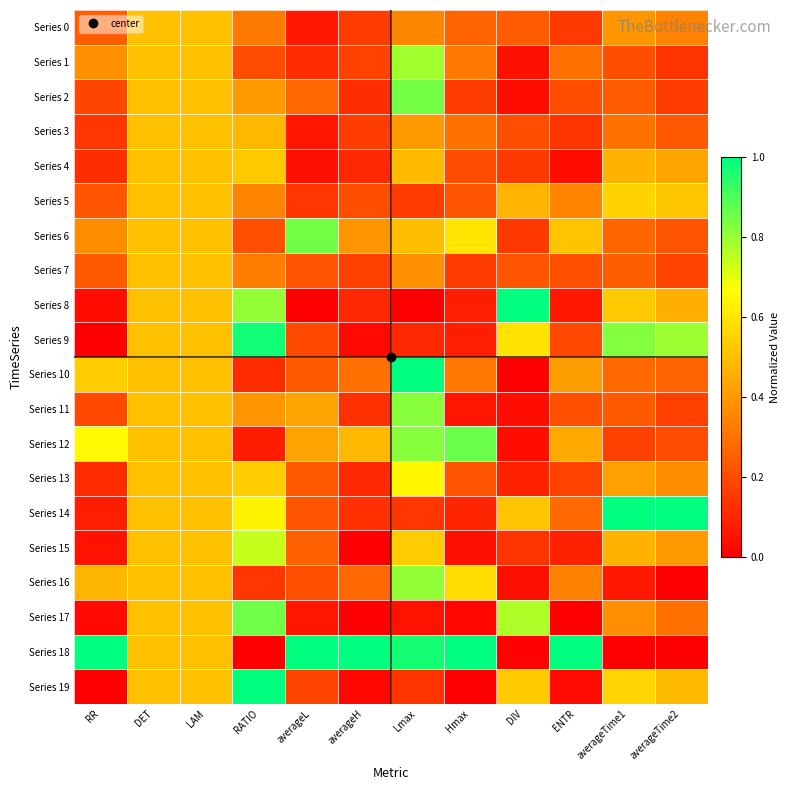

At averageH, list the series in order from largest to smallest.

Series 18, Series 12, Series 6, Series 10, Series 16, Series 5, Series 1, Series 7, Series 3, Series 0, Series 14, Series 11, Series 2, Series 13, Series 4, Series 8, Series 9, Series 19, Series 17, Series 15